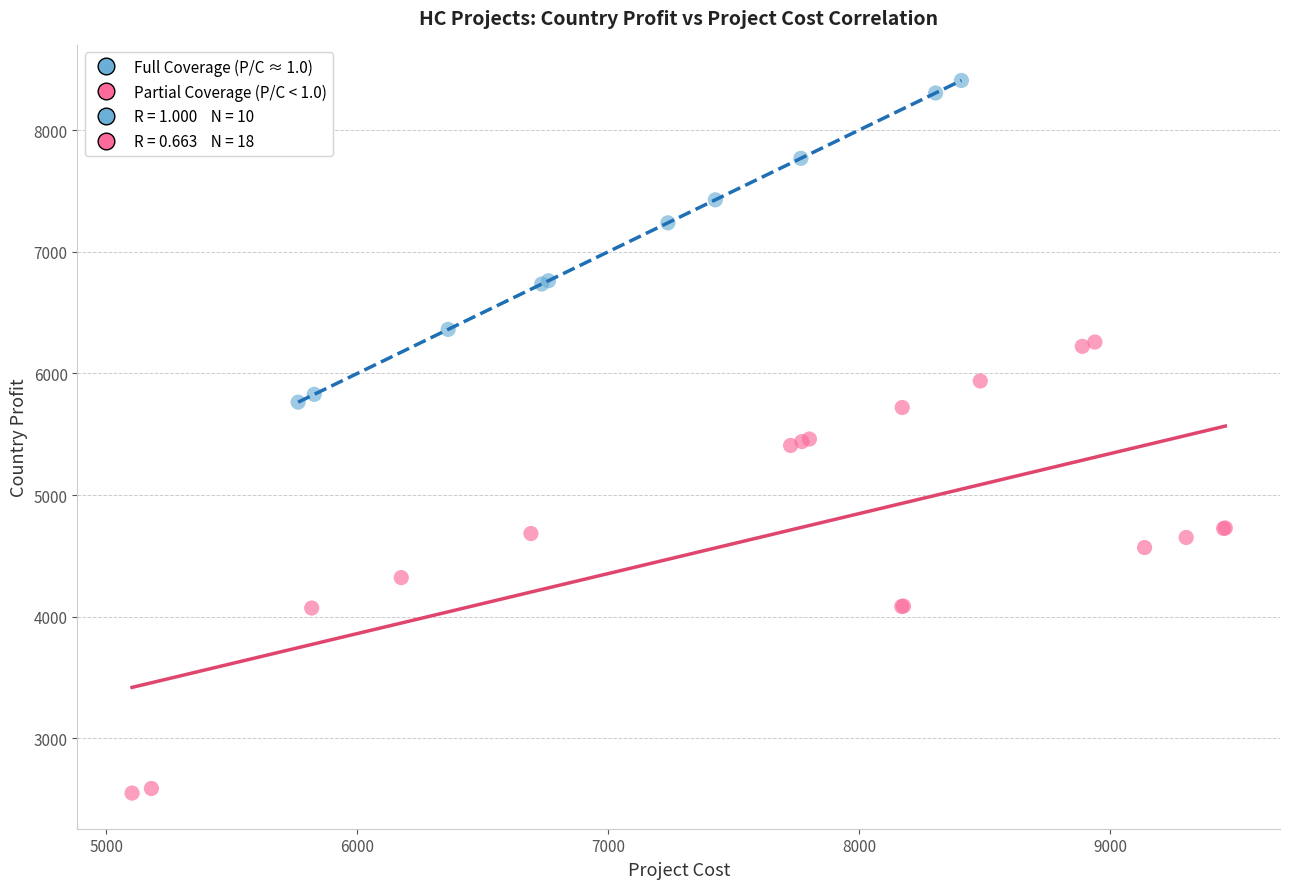

Which series has the largest Y range (max minus min)?

Partial Coverage (P/C < 1.0)